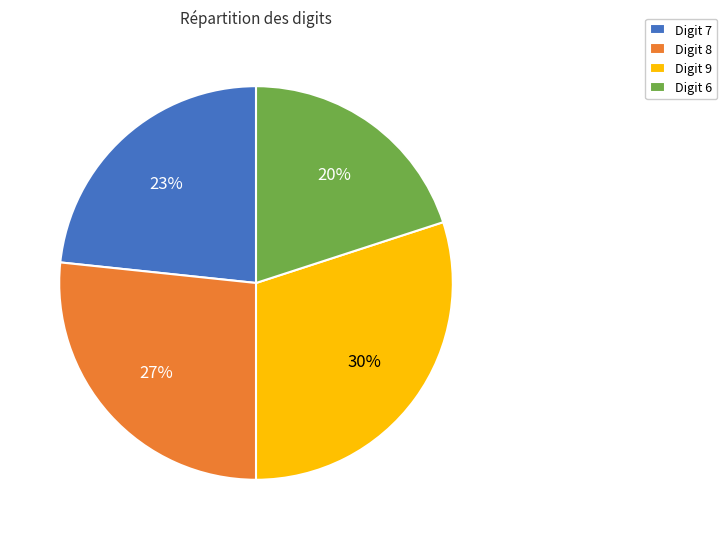

Do Digit 7 and Digit 6 together represent more than half of the pie?

No